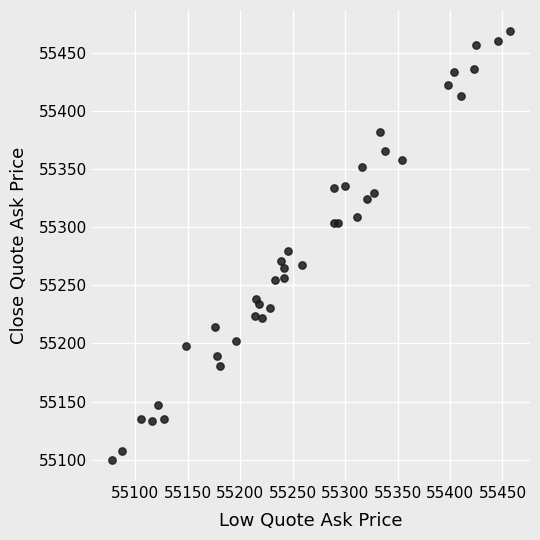

What Y value in the scatter plot is closest to 55284?

55279.5